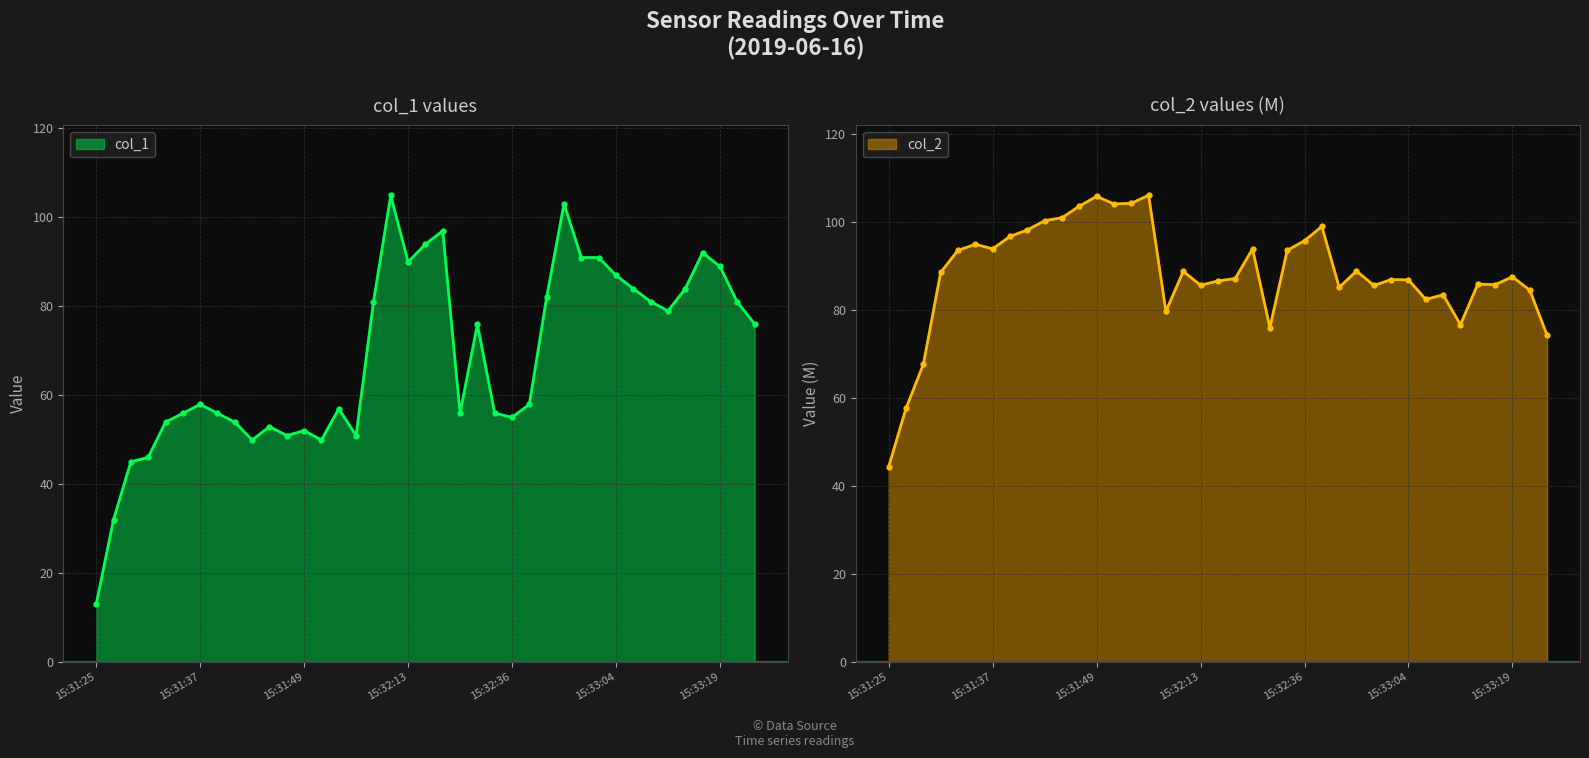

The value of col_1 at 15:31:25 is 7.8. True or false?

False